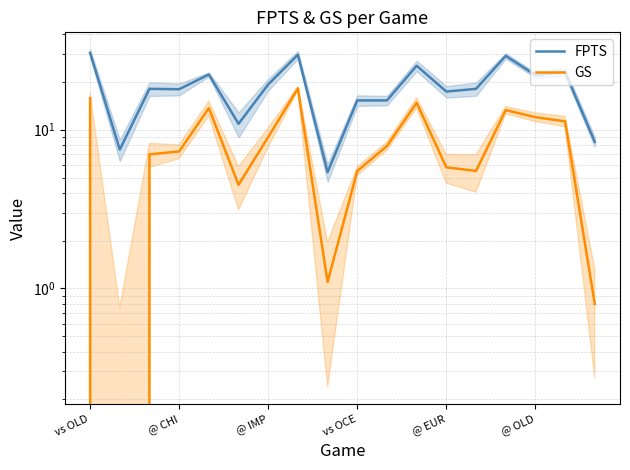

Is it true that FPTS equals 5.0 at @ OLD?

False